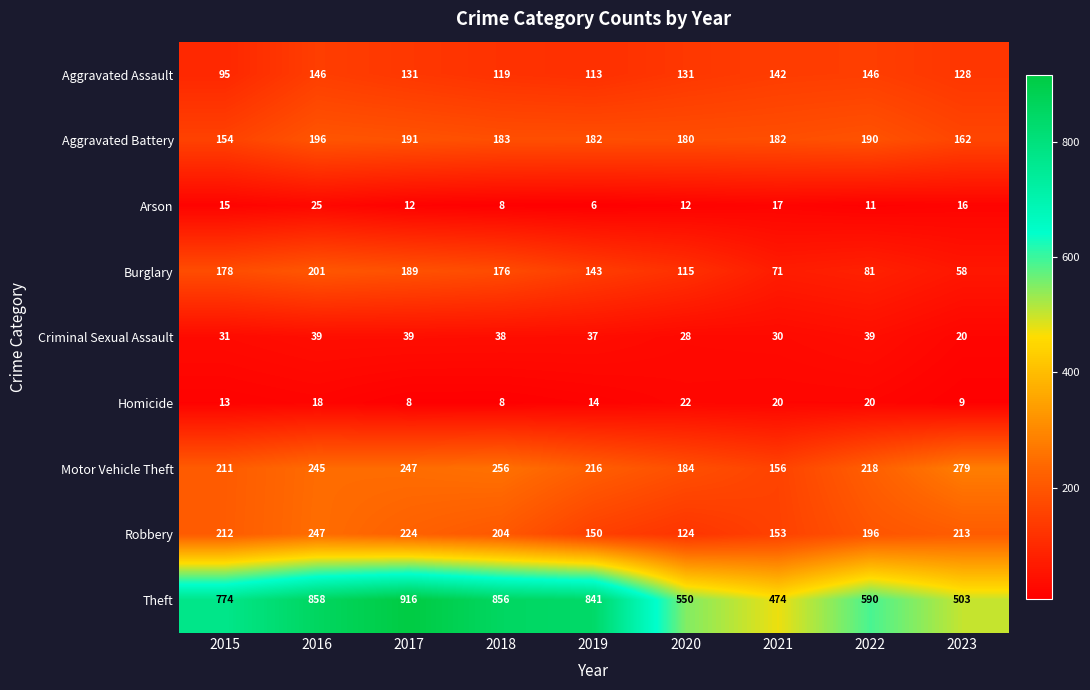

Rank the series at 2017 from highest to lowest value.

Theft, Motor Vehicle Theft, Robbery, Aggravated Battery, Burglary, Aggravated Assault, Criminal Sexual Assault, Arson, Homicide